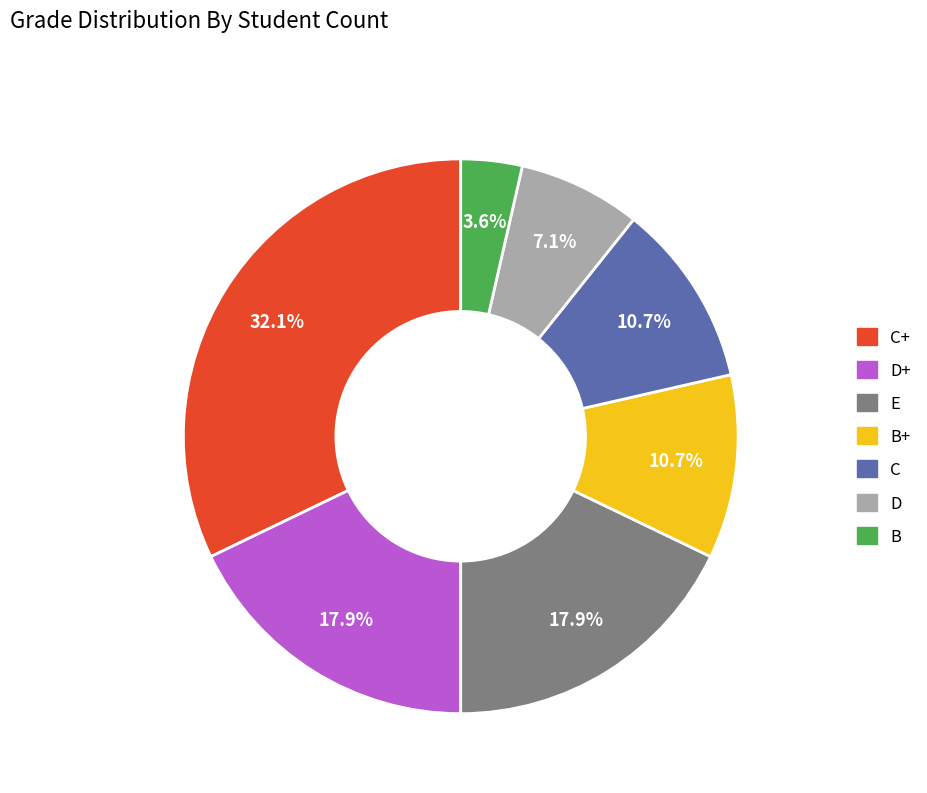

What is the ratio of the value at D+ to the value at C+?

0.6